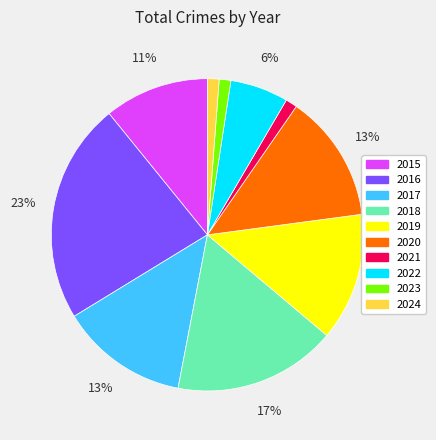

Is there any slice that represents more than half of the pie?

No